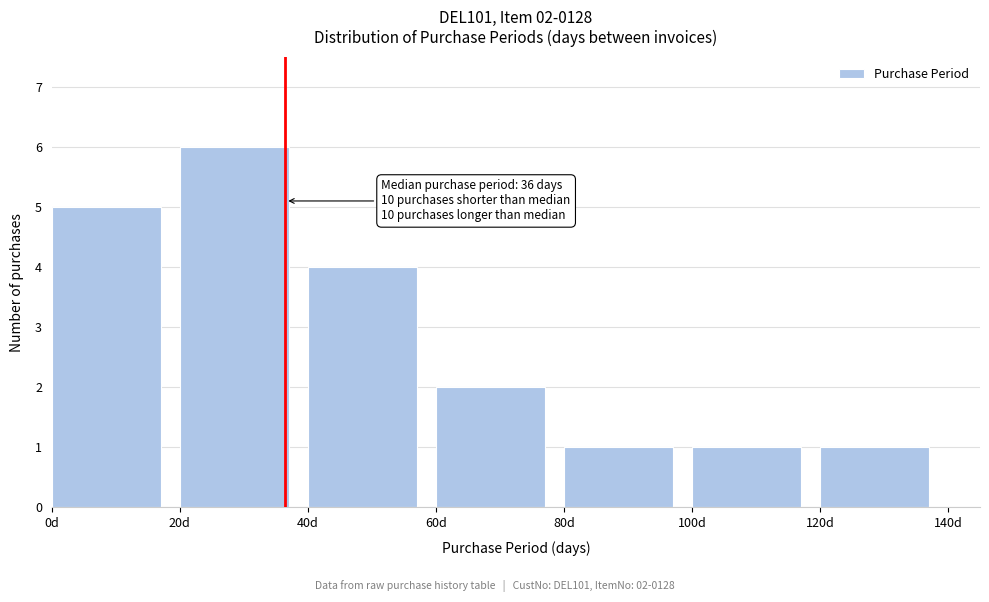

Which range on the x-axis has the tallest bar?

20 to 40